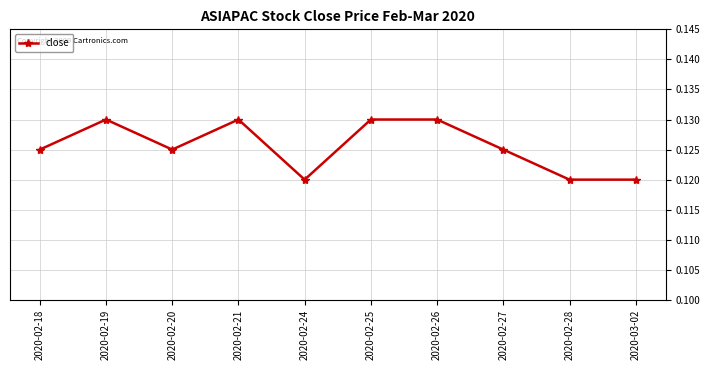

The value at 2020-02-24 is 0.2. True or false?

False